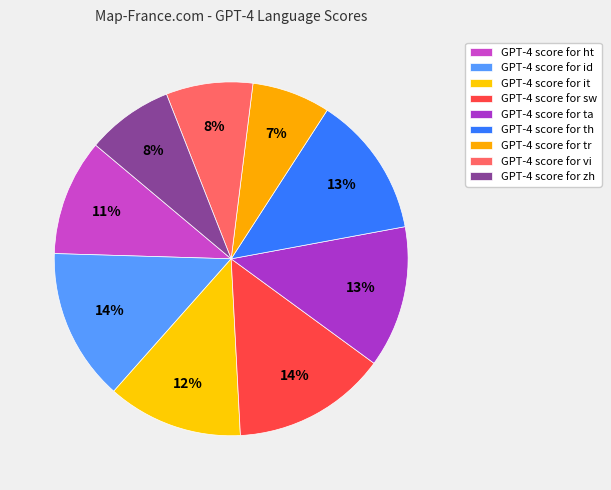

Count the number of slices in the pie.

9